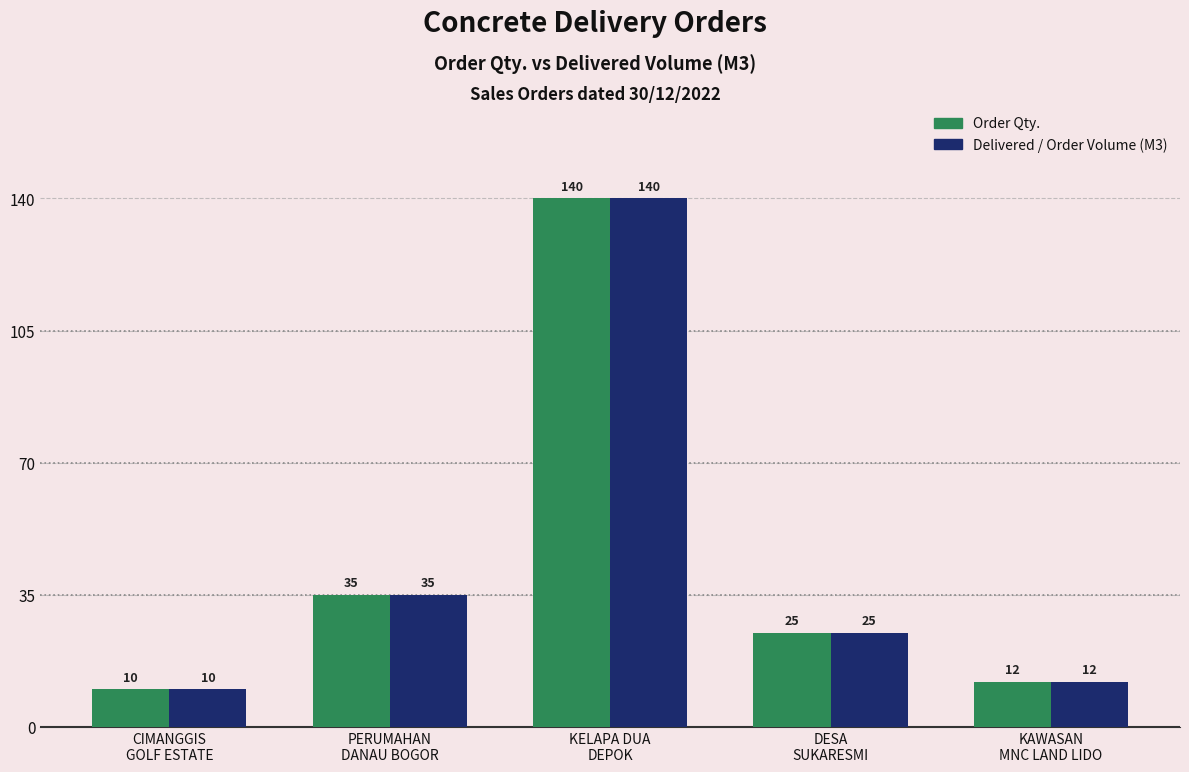

Is the value of Order Qty. at KAWASAN
MNC LAND LIDO greater than the value of Delivered / Order Volume (M3) at PERUMAHAN
DANAU BOGOR?

No